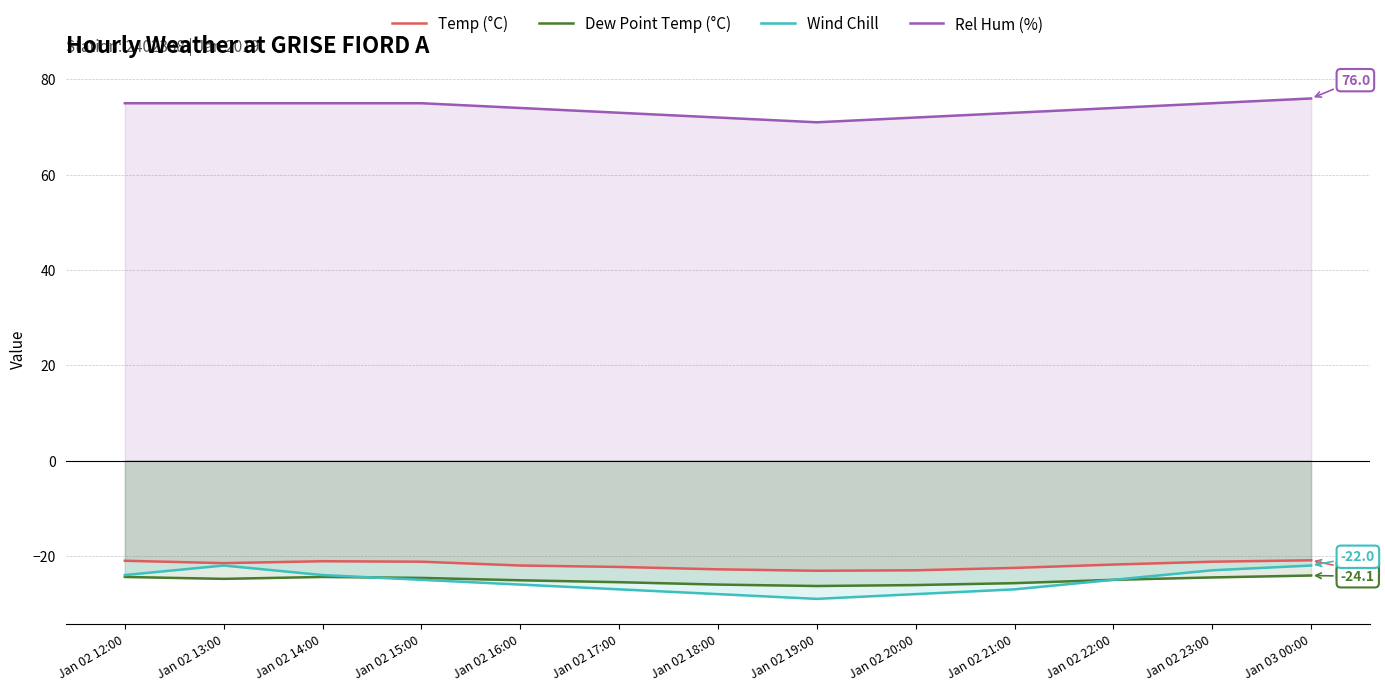

At how many categories does at least one series exceed 0?

13